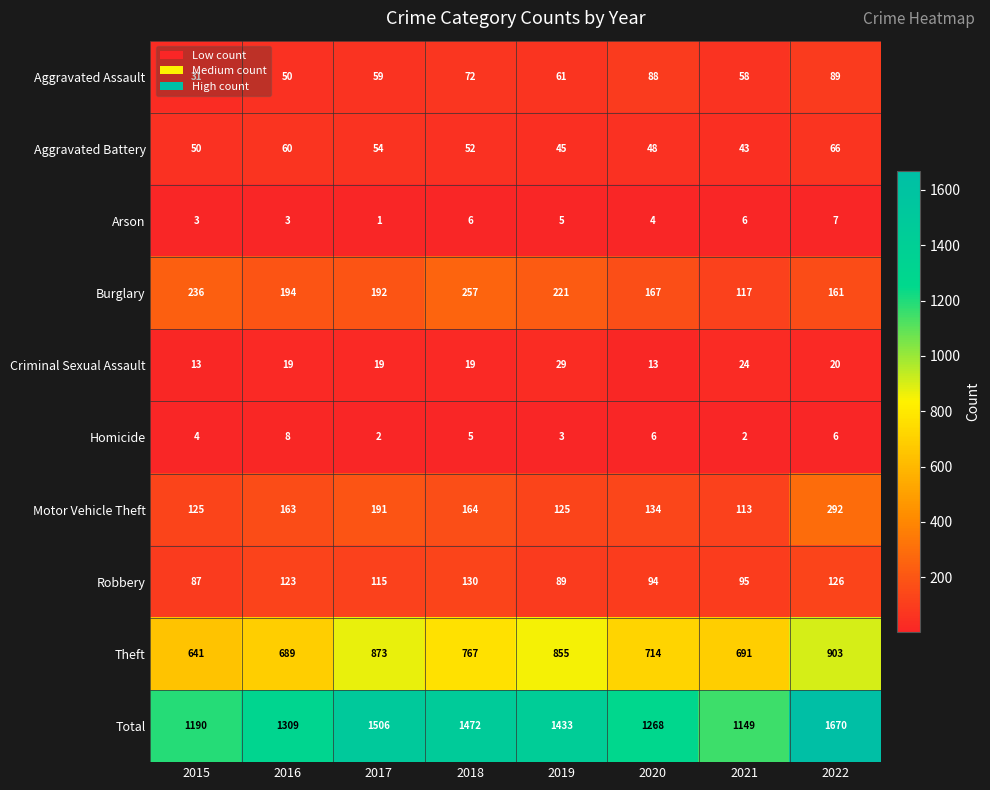

Rank the series at 2018 from lowest to highest value.

Homicide, Arson, Criminal Sexual Assault, Aggravated Battery, Aggravated Assault, Robbery, Motor Vehicle Theft, Burglary, Theft, Total